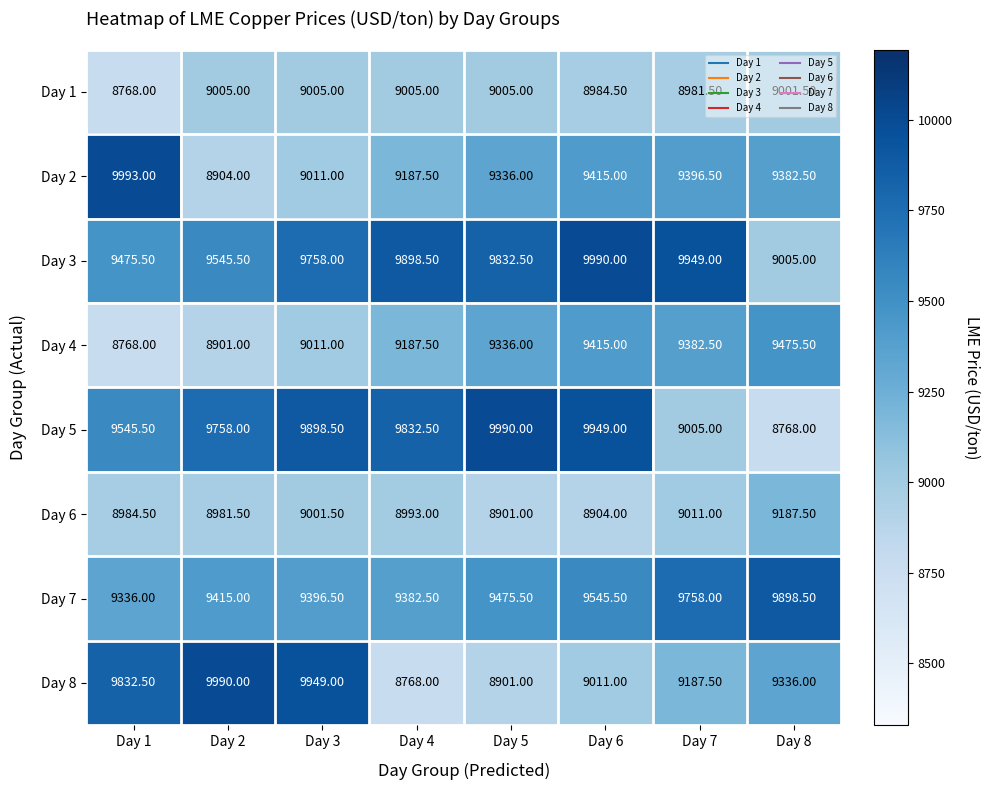

What is the difference between the highest and lowest values at Day 5?

1089.0